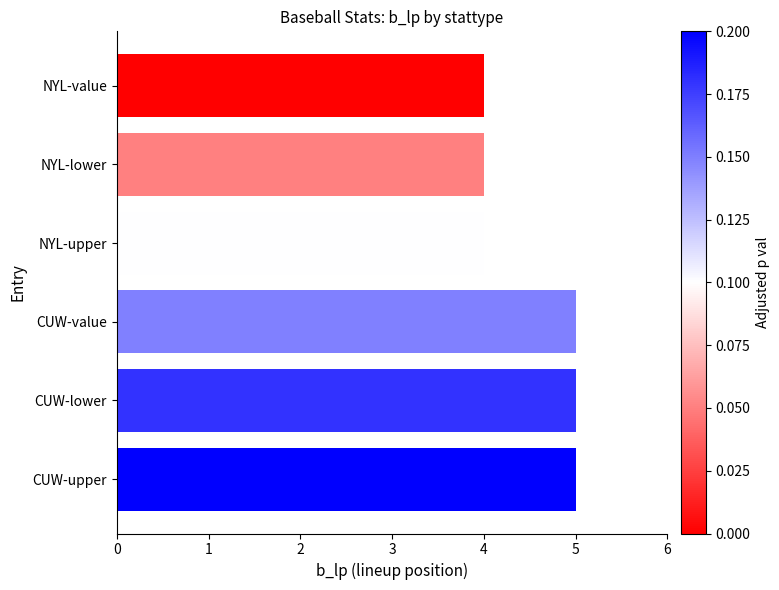

What is the greatest value displayed?

5